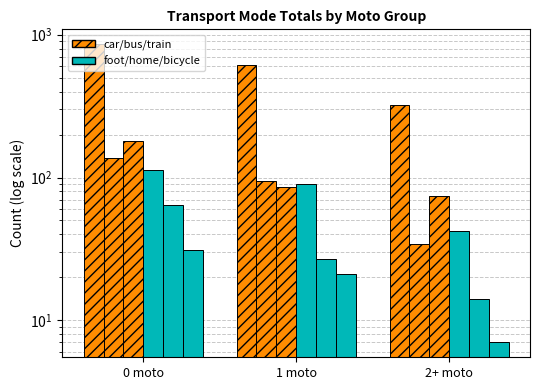

What is the sum of all car_van values?

1794